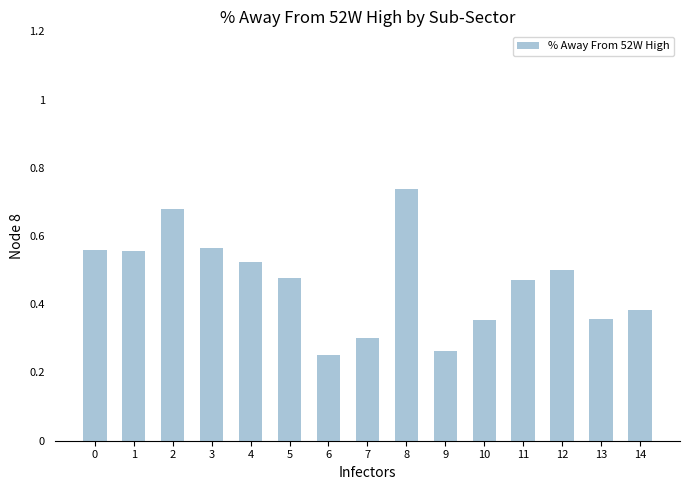

How many values are between 0 and 1?

15